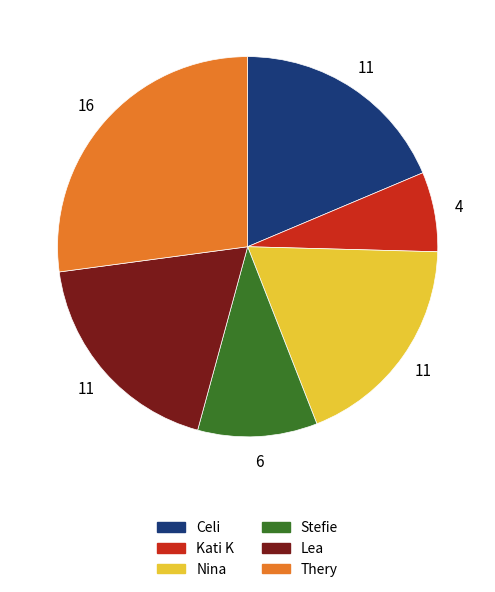

True or false: Lea accounts for 19% of the total.

True